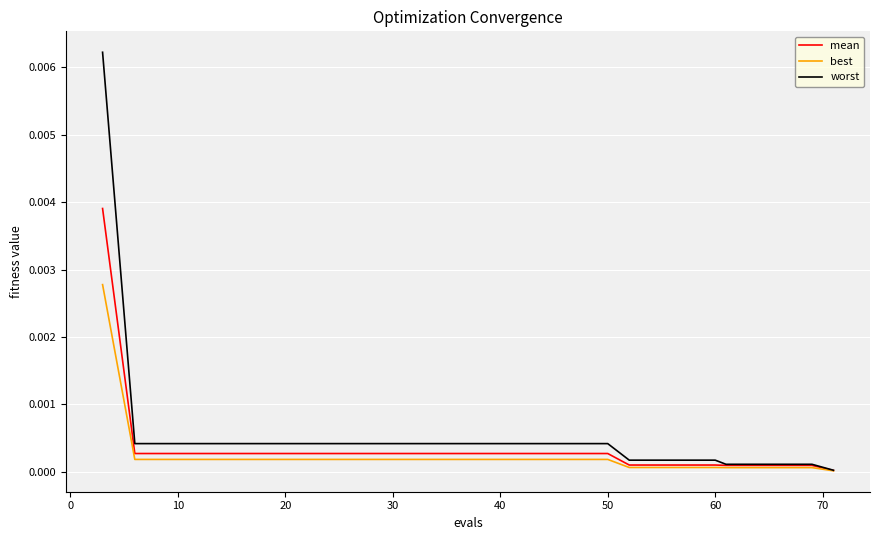

Rank the series by their maximum value, from highest to lowest.

worst, mean, best